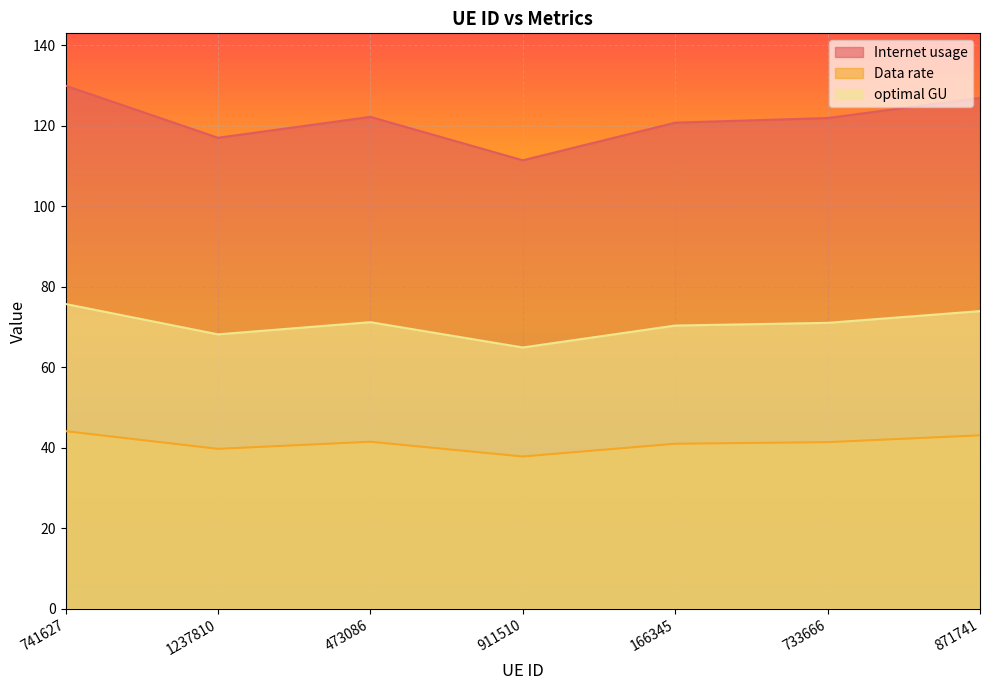

What position from the left is 1237810?

2